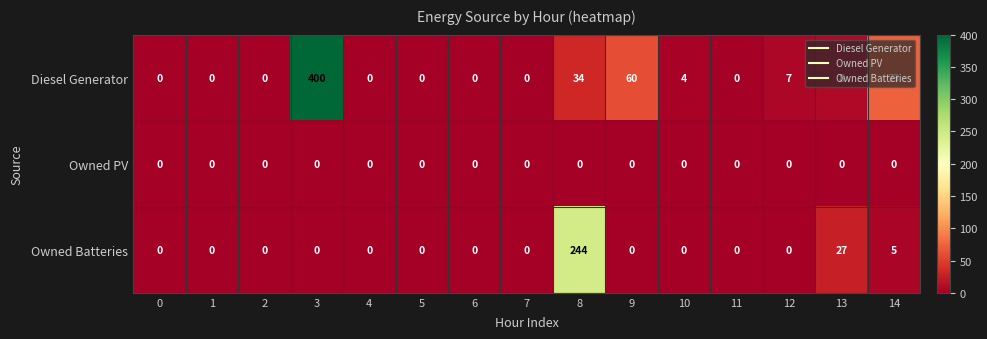

True or false: Owned PV has a value of 0 at 0.

True